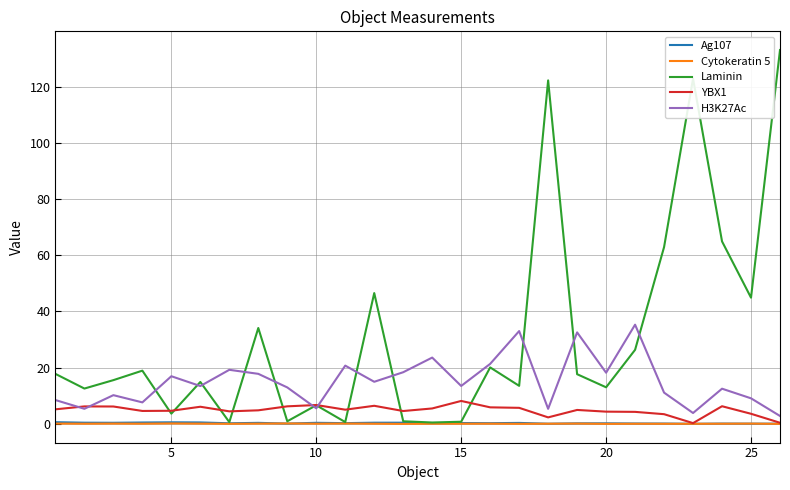

Which series has the widest spread of values?

Laminin